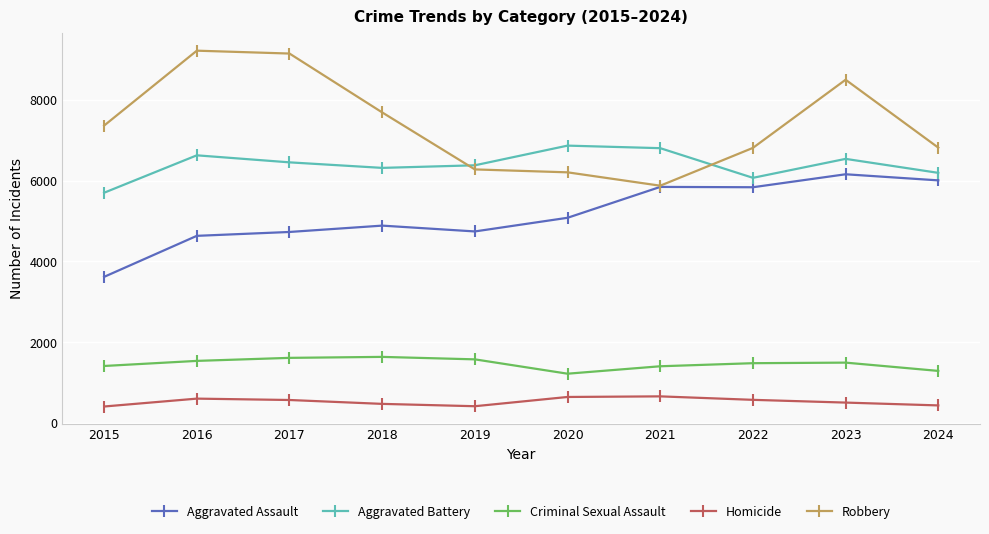

After their last crossing, which series has the higher values: Robbery or Aggravated Battery?

Robbery